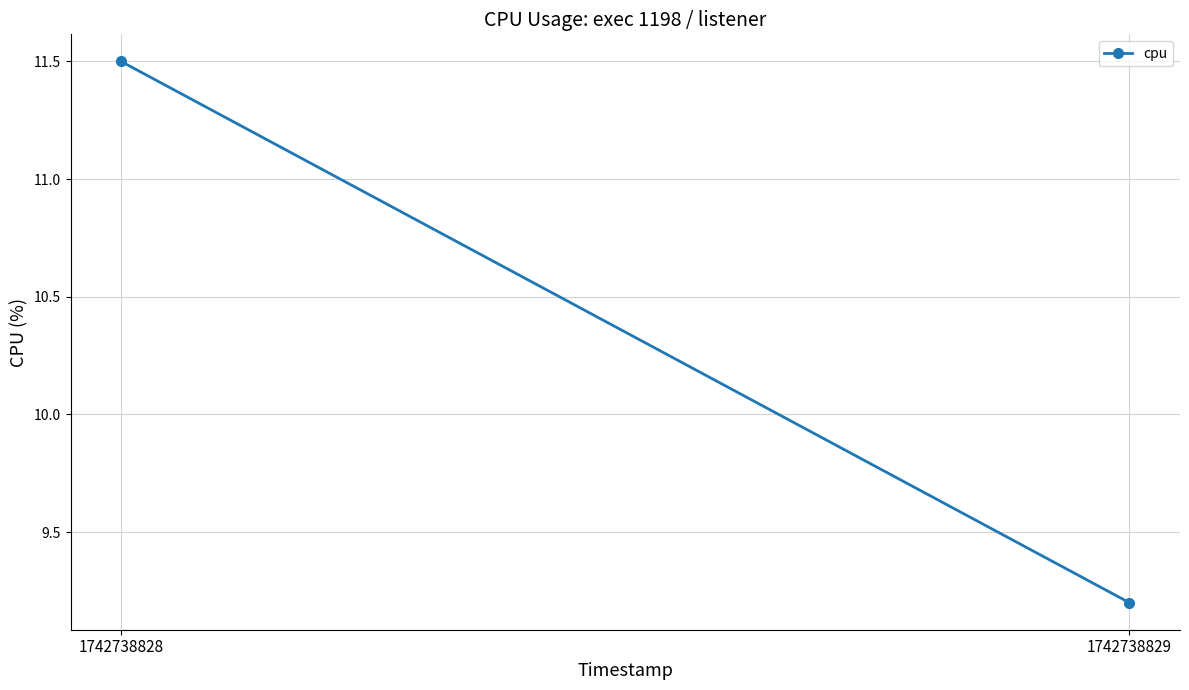

Reading left to right, what are all the values shown in this chart?

11.5	9.2